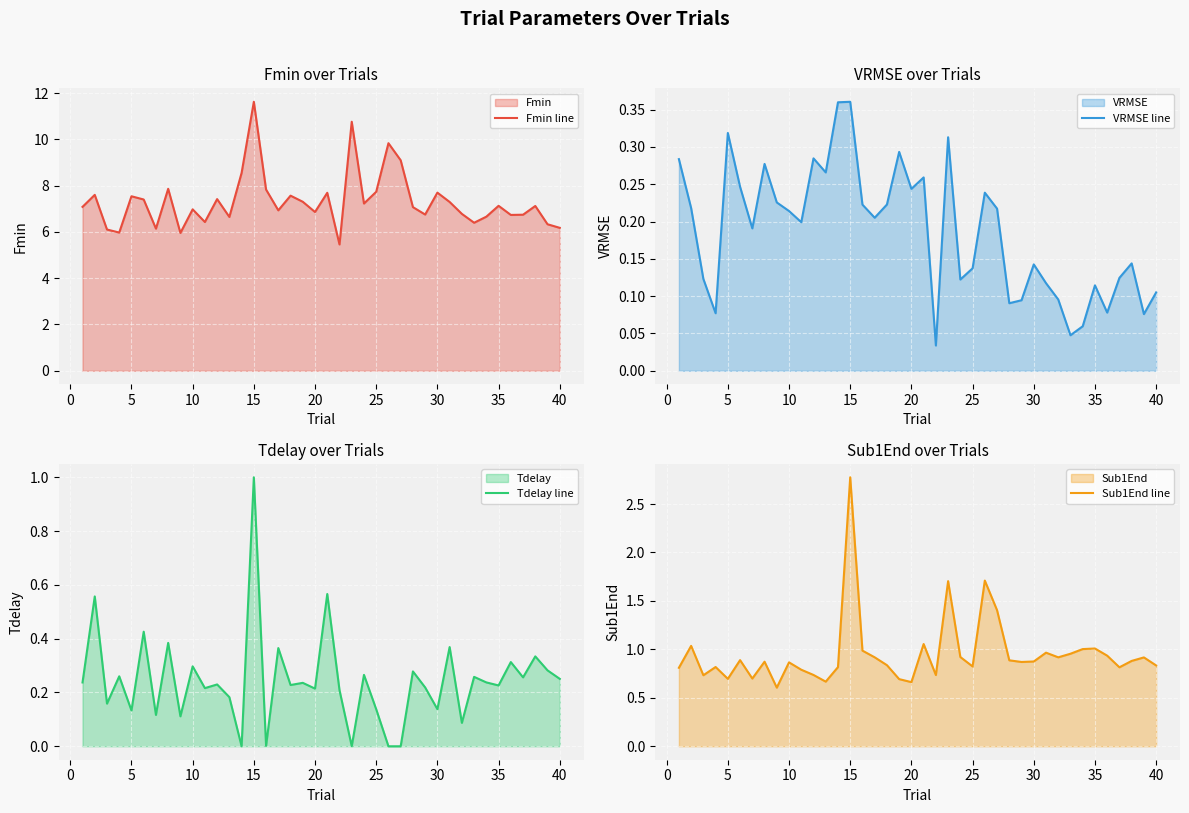

True or false: Sub1End line and Tdelay line intersect in this chart.

False